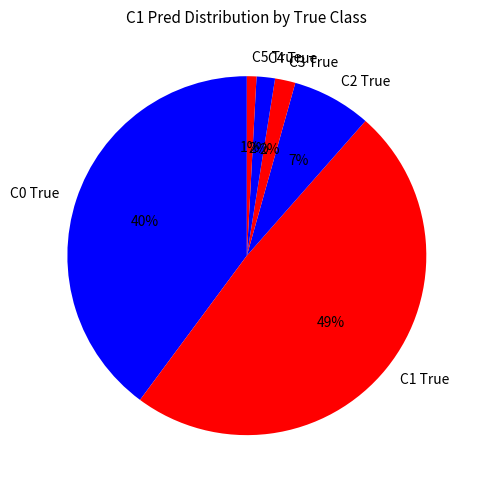

Do C3 True and C0 True together represent more than half of the pie?

No